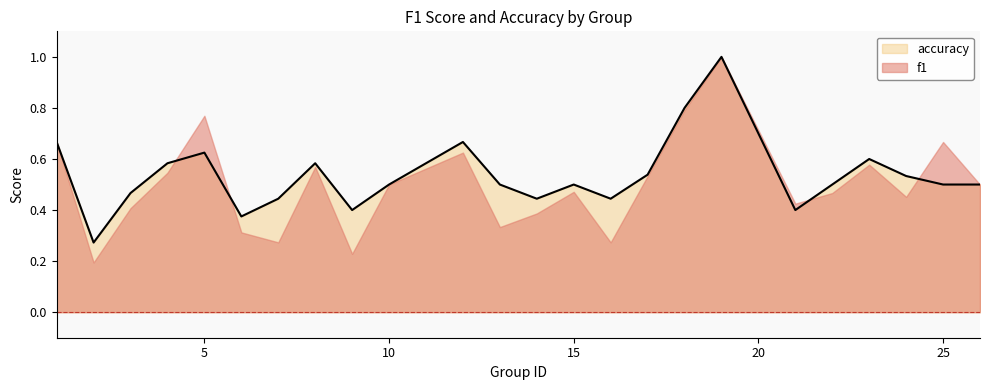

What is the difference between the maximum and minimum values?

0.7